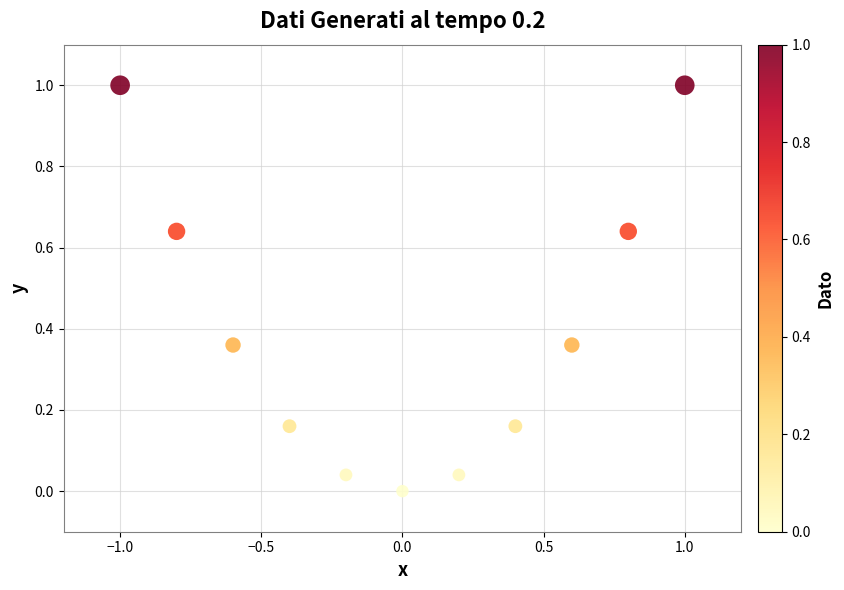

What is the range of X values (max minus min)?

2.0